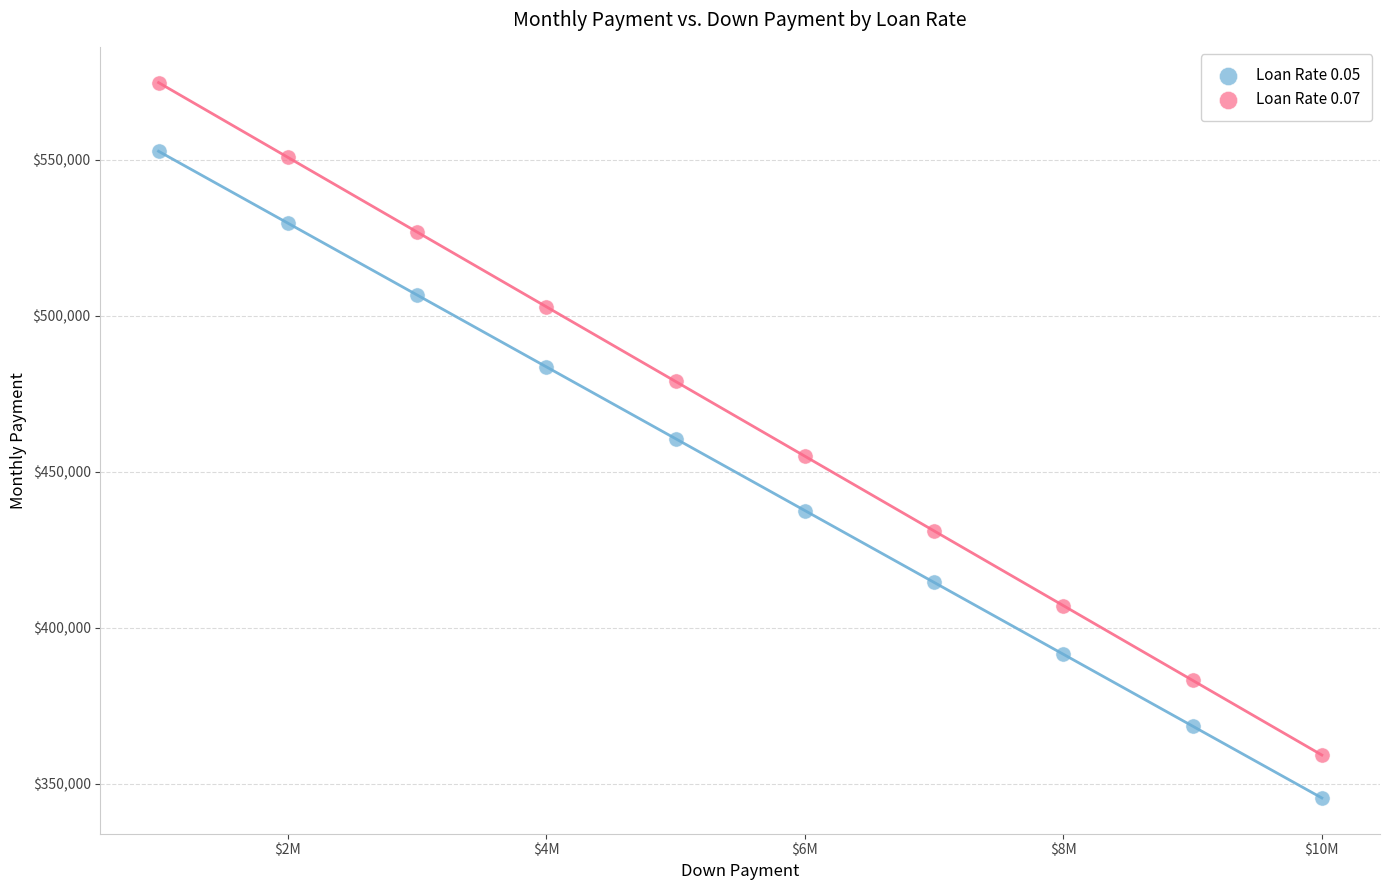

Which series contains the highest Y value?

Loan Rate 0.07